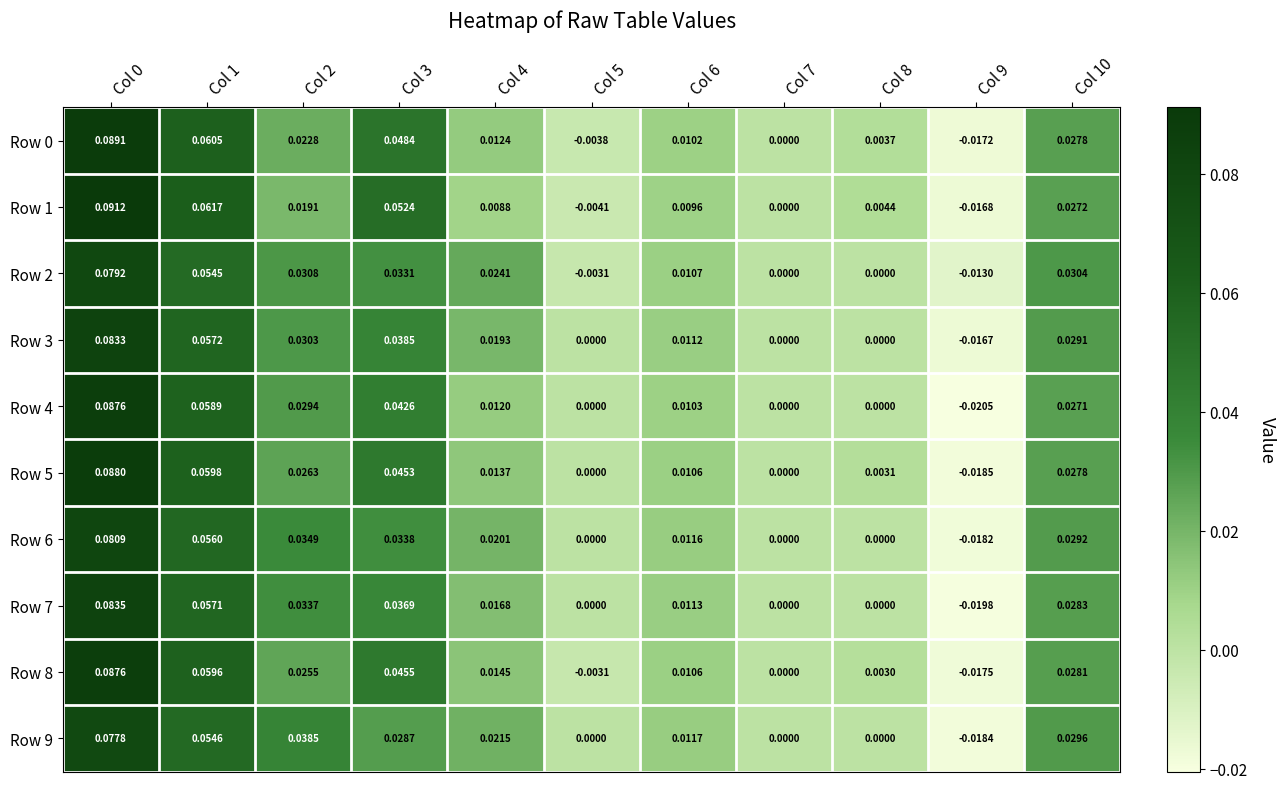

Which series changed the most between Col 3 and Col 8?

Row 1